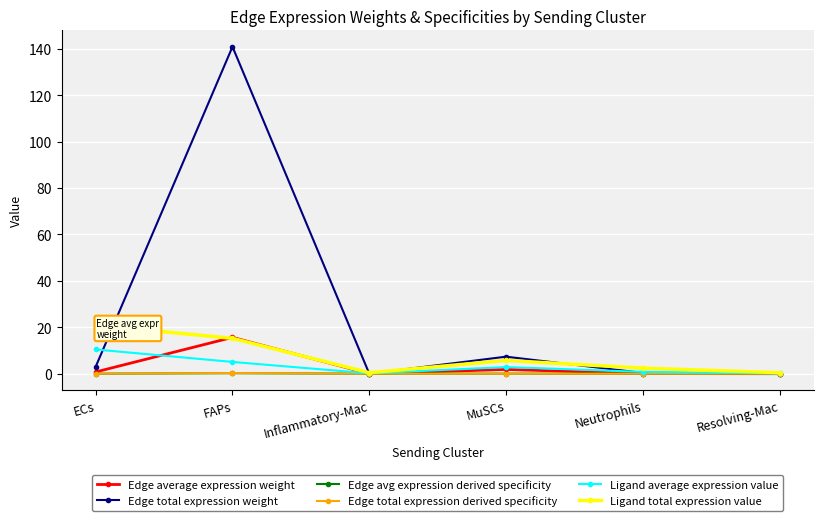

Between FAPs and Inflammatory-Mac, which series saw the biggest shift?

Edge total expression weight